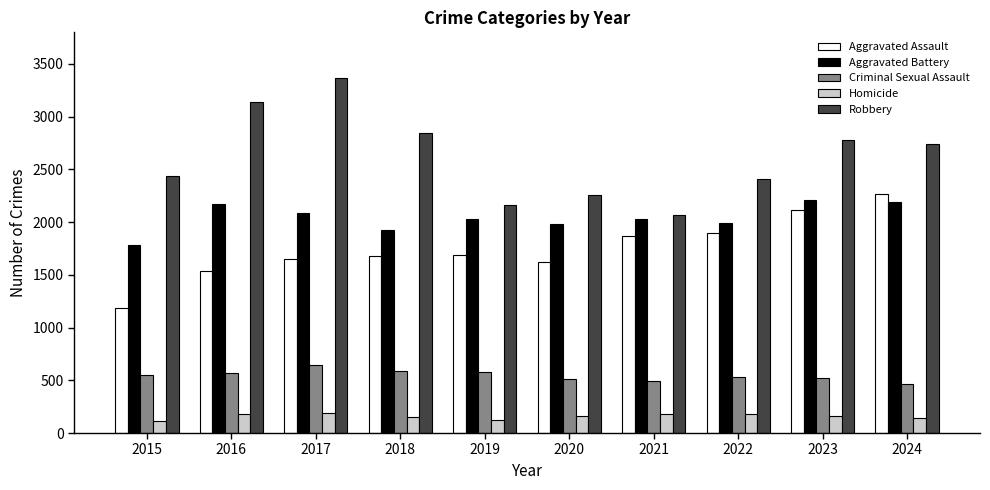

How many distinct data groups are displayed?

5